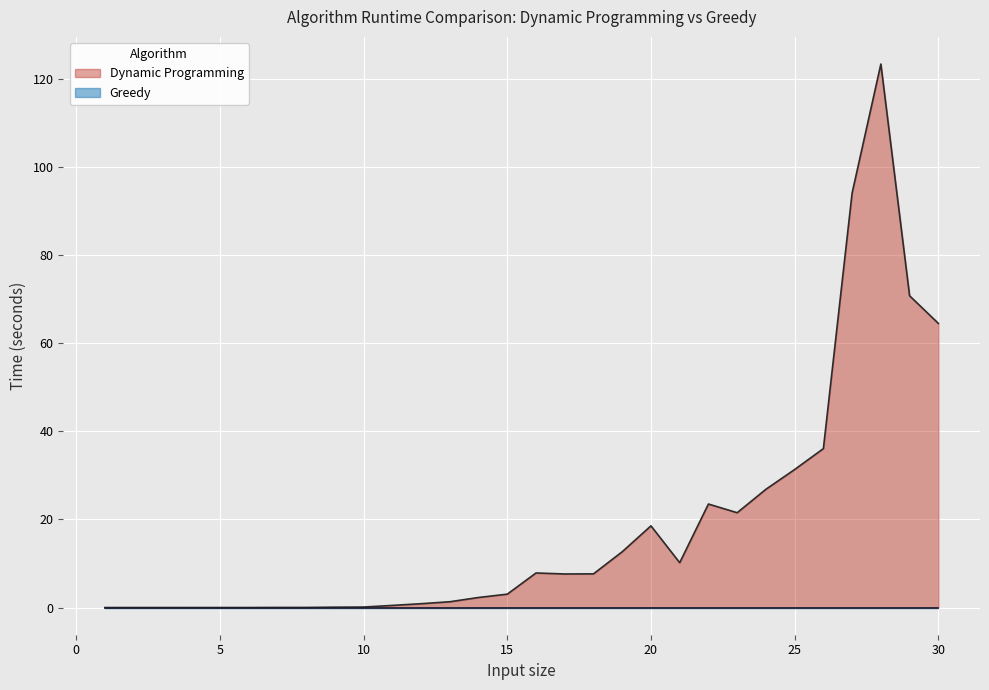

In Dynamic Programming, how many points are lower than both neighbors (excluding endpoints)?

4